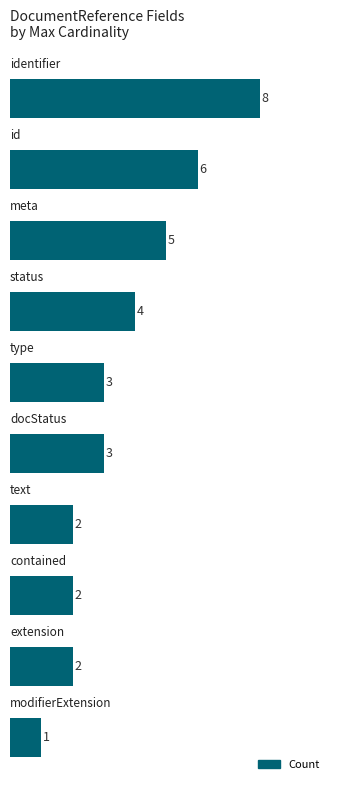

Count the values in the range 2 to 5.

7